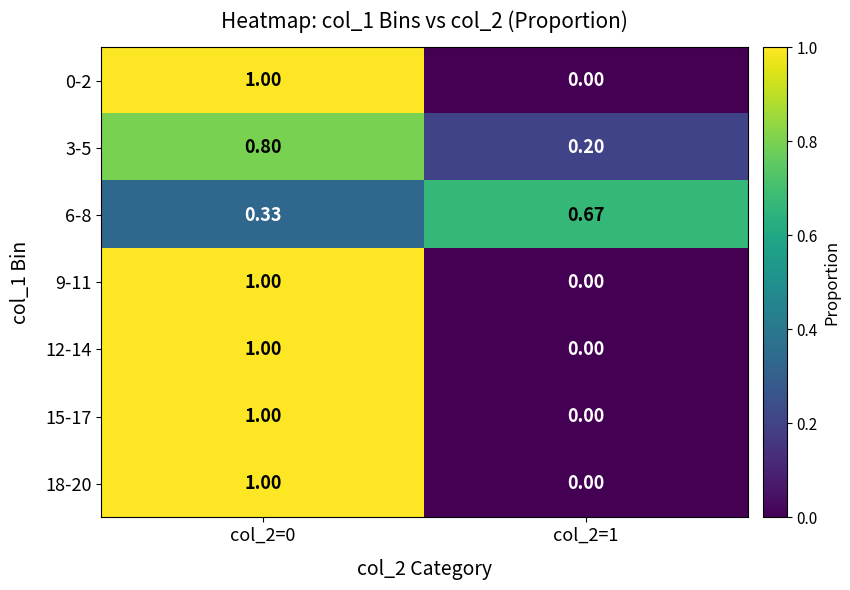

Which label corresponds to the largest value in the chart?

col_2=0